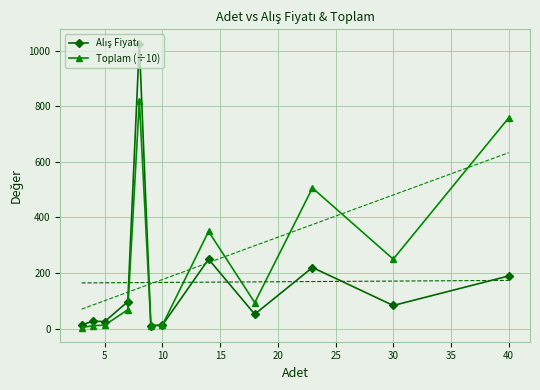

True or false: Toplam (÷10) and Alış Fiyatı intersect in this chart.

False